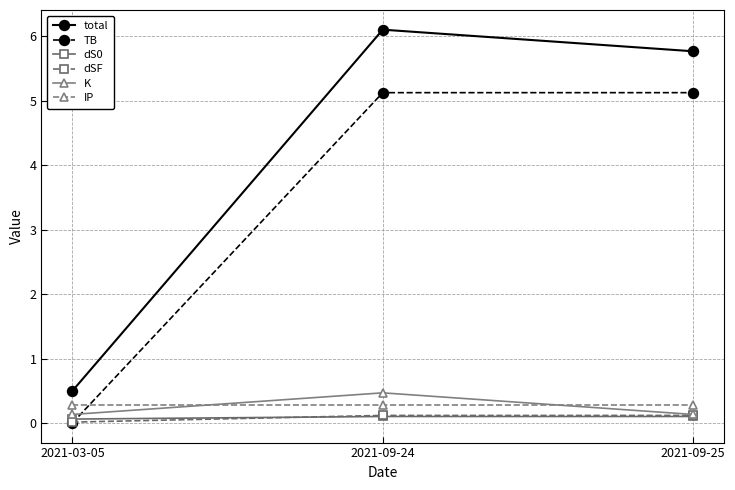

What is the highest value of the total series?

6.1